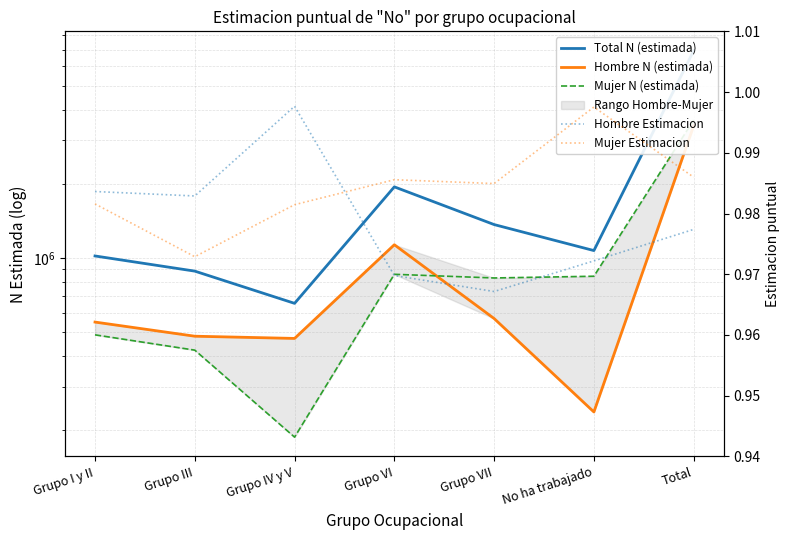

At which label is Hombre N (estimada) closest to 1838931?

Grupo VI